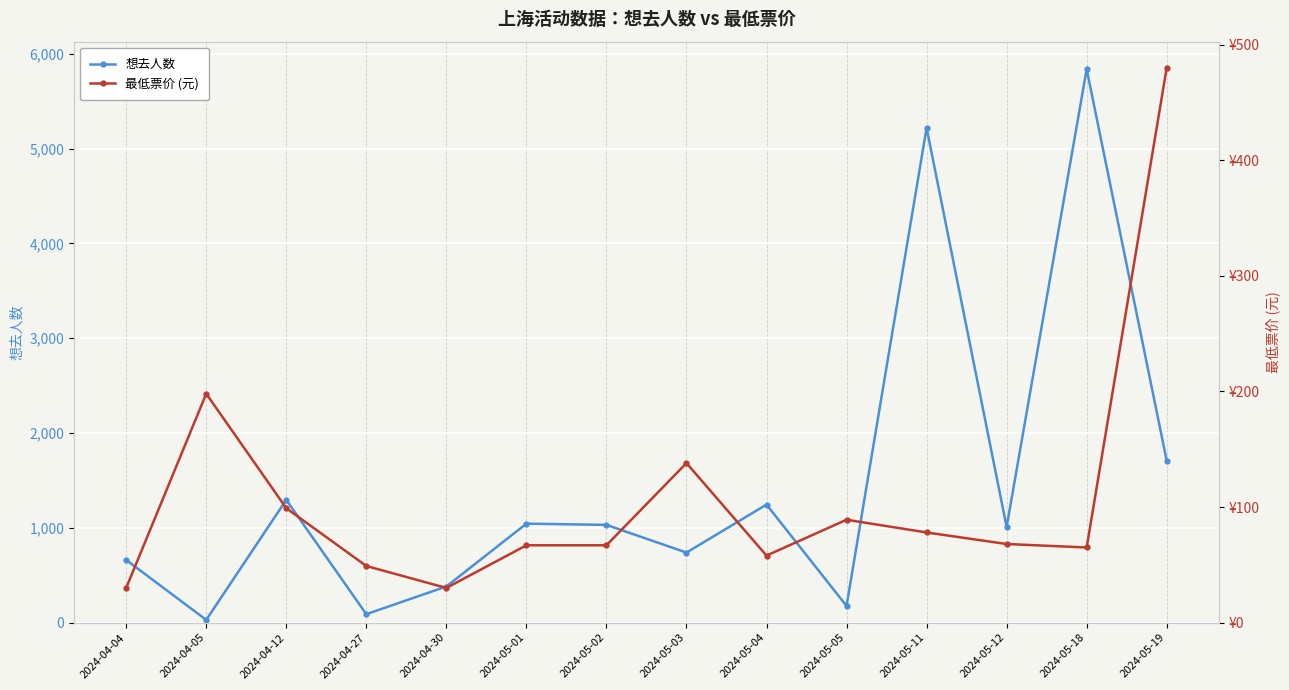

Which has a higher value, 2024-05-01 or 2024-04-30?

2024-05-01